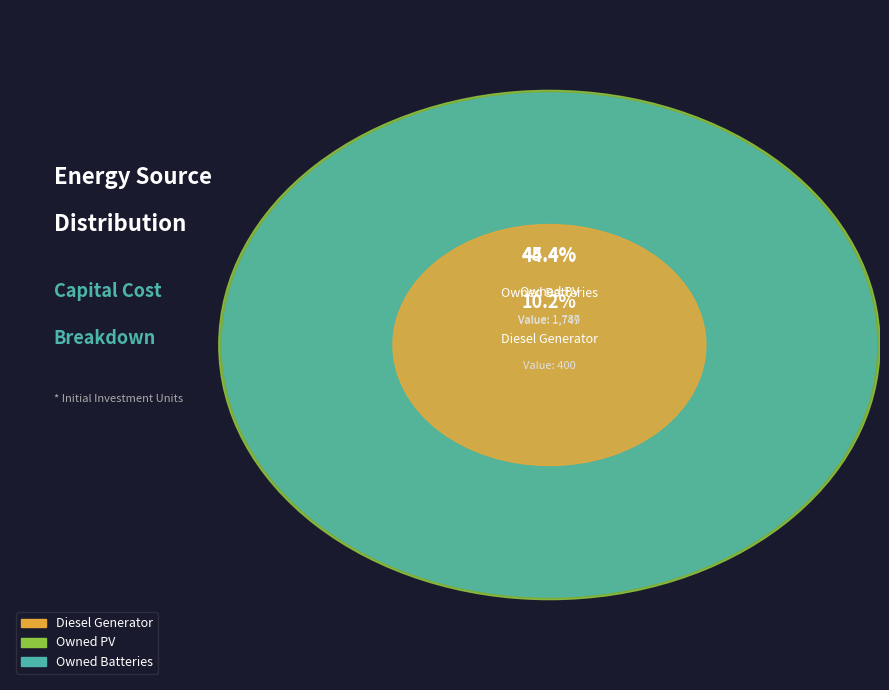

What is the change in value from Diesel Generator to Owned PV?

+1387